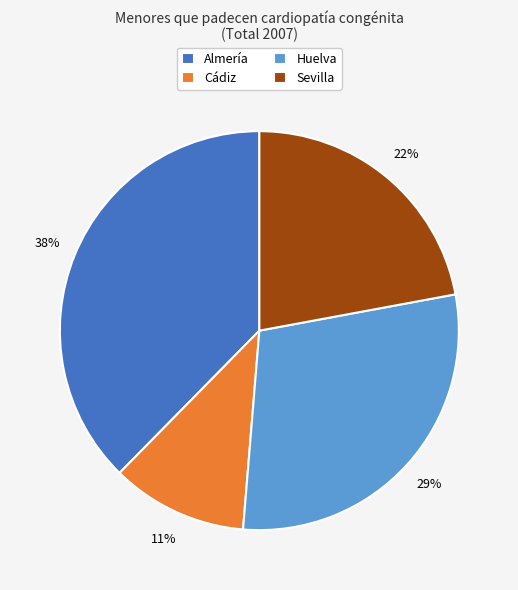

What is the smallest slice in the pie chart?

Cádiz